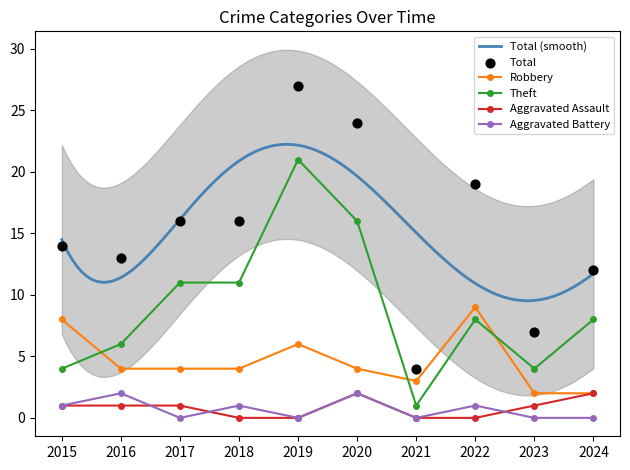

At which category is the sum across all series the highest?

2019